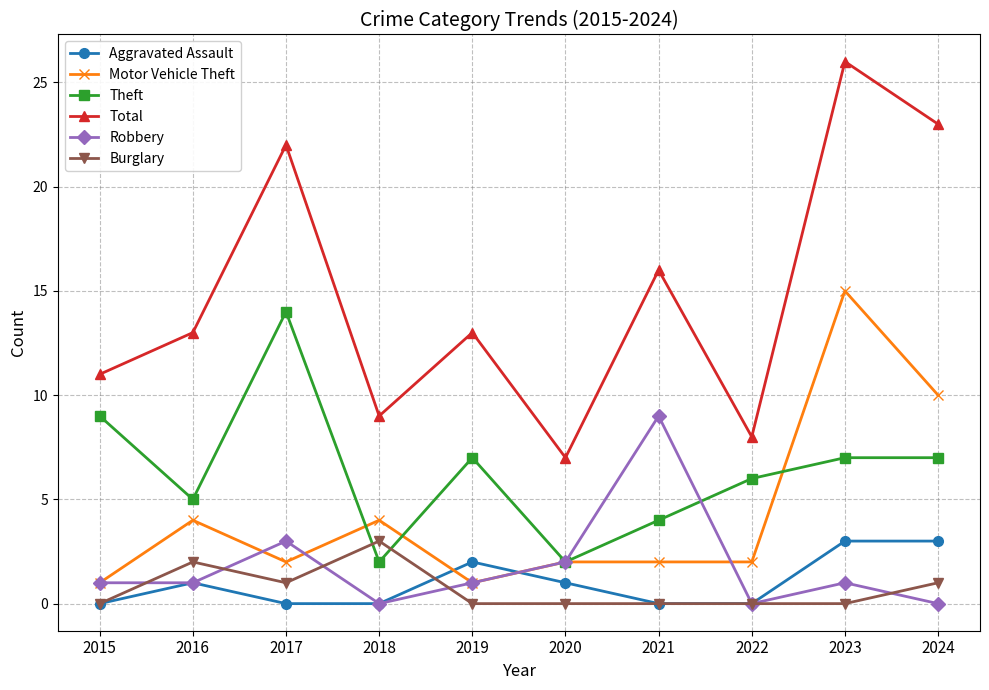

How many interior local valleys does the Total series have?

3